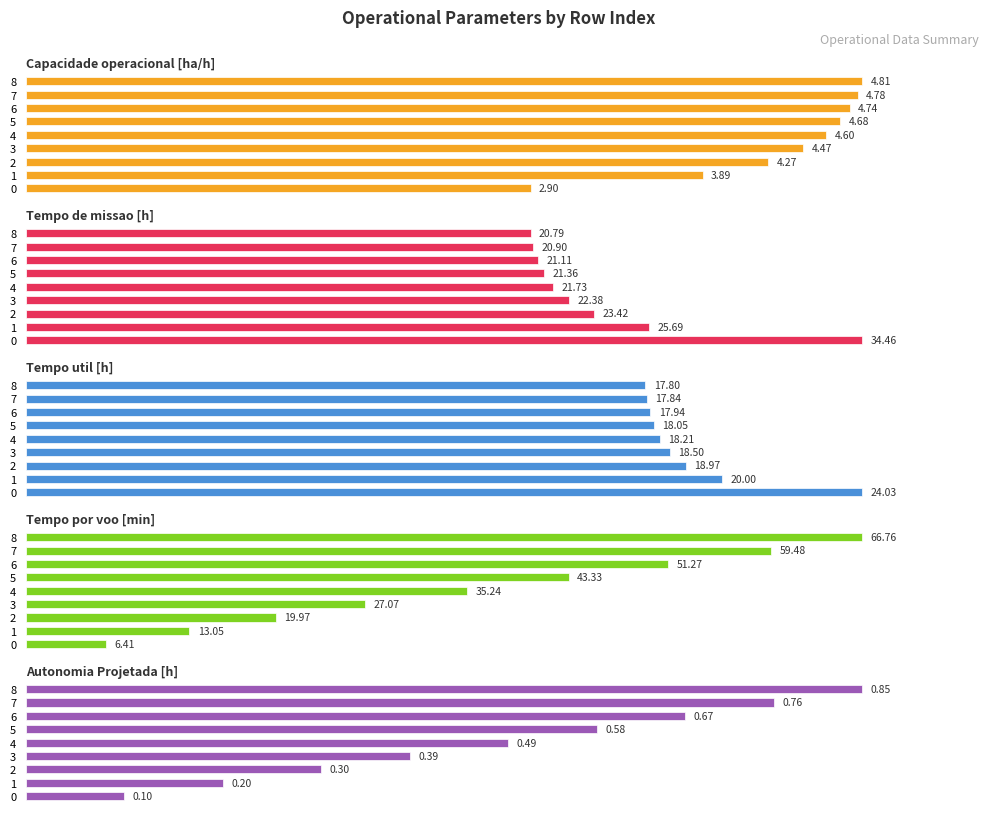

At which category is the sum across all series the highest?

8